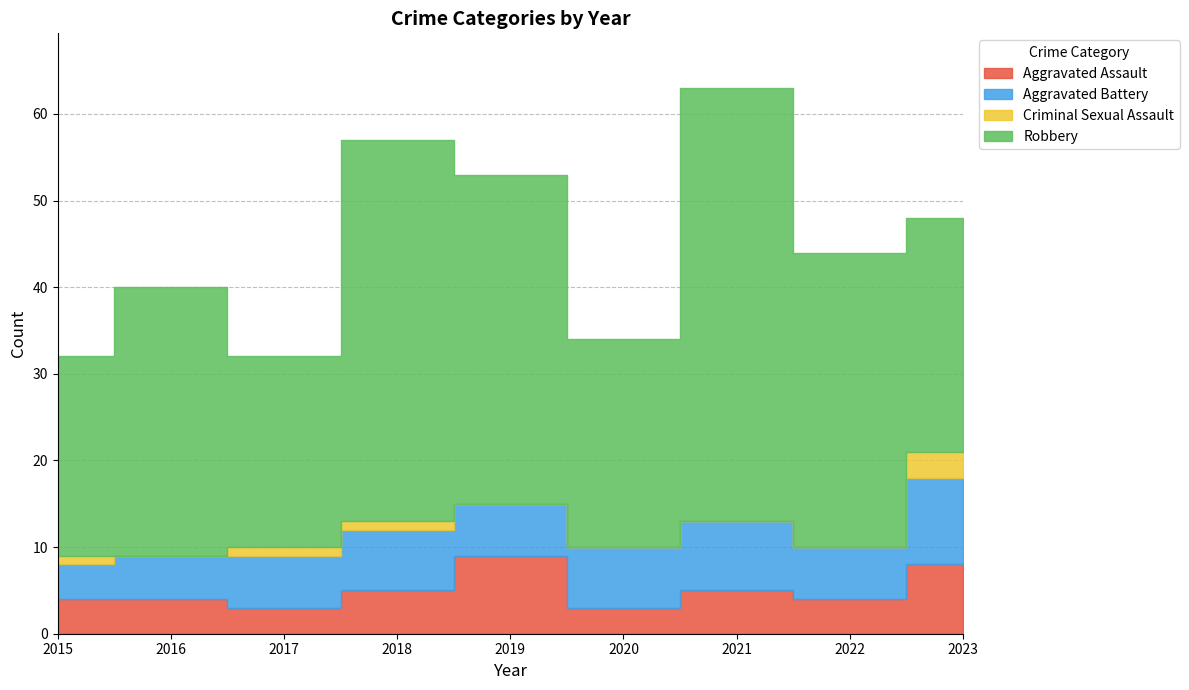

True or false: Robbery has more than 0 points higher than both neighbors.

True